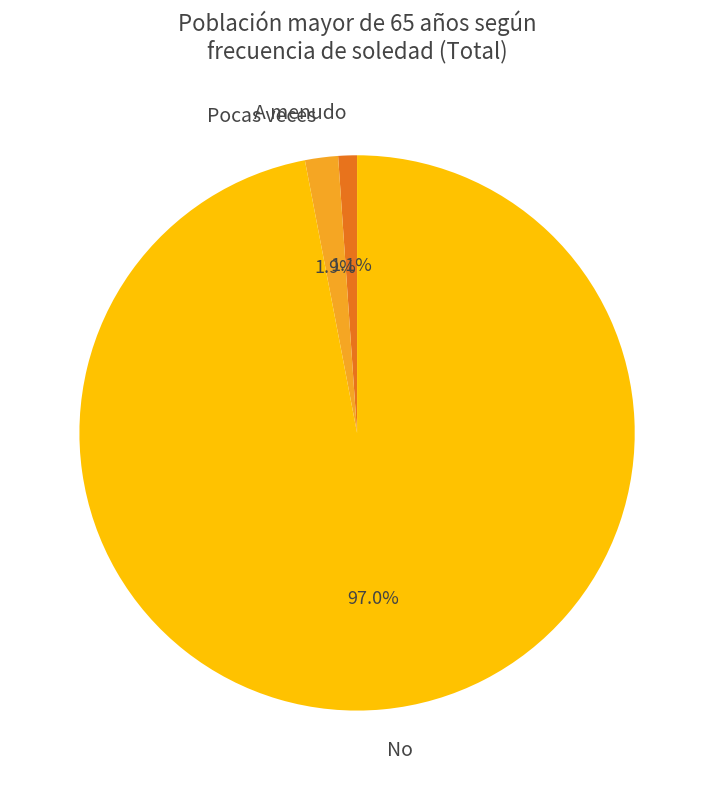

What percentage is the A menudo slice, to the nearest percent?

1%